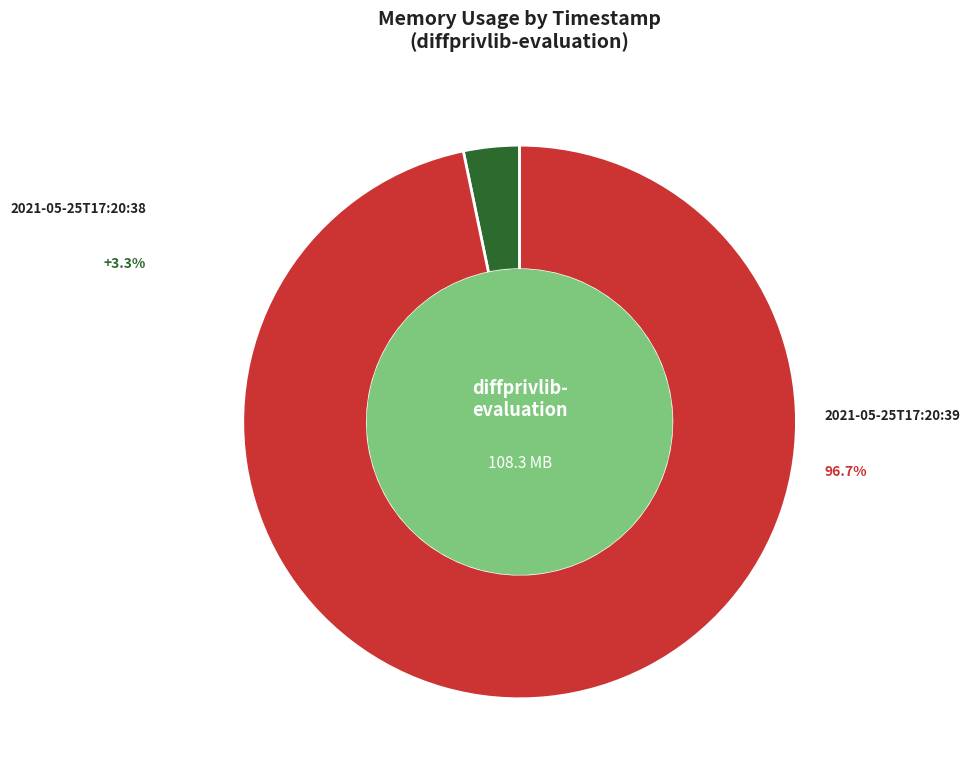

Count the number of slices in the pie.

2